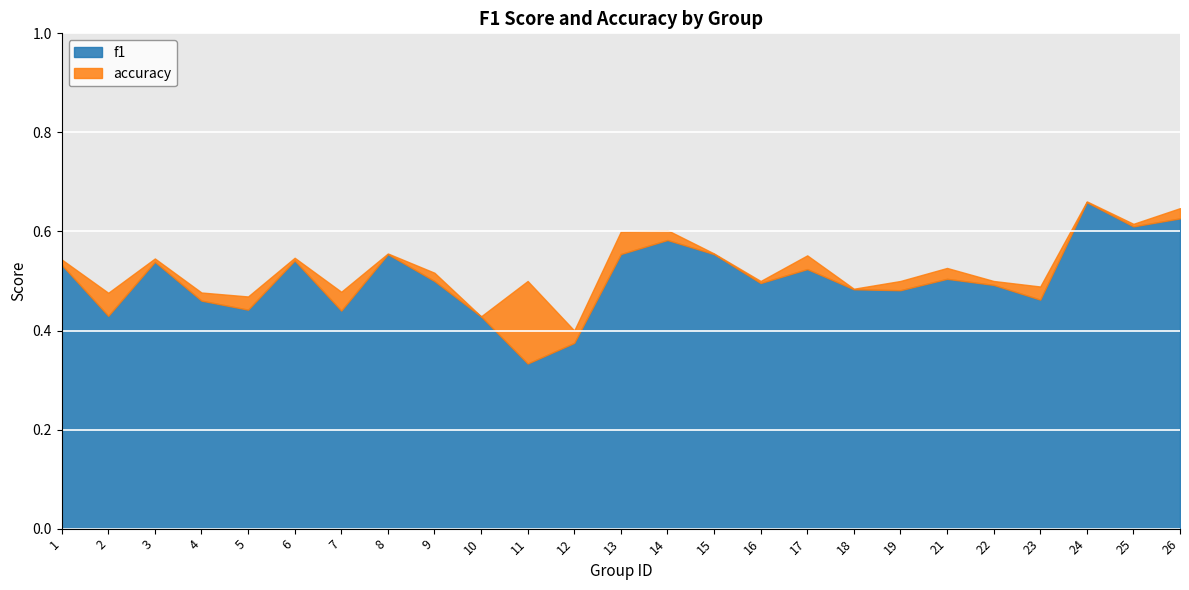

At which category does accuracy reach its first local peak?

3